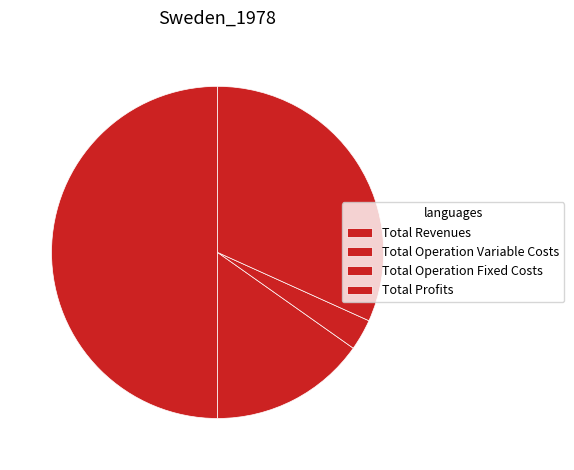

What is the ratio of the value at Total Operation Fixed Costs to the value at Total Profits?

0.1